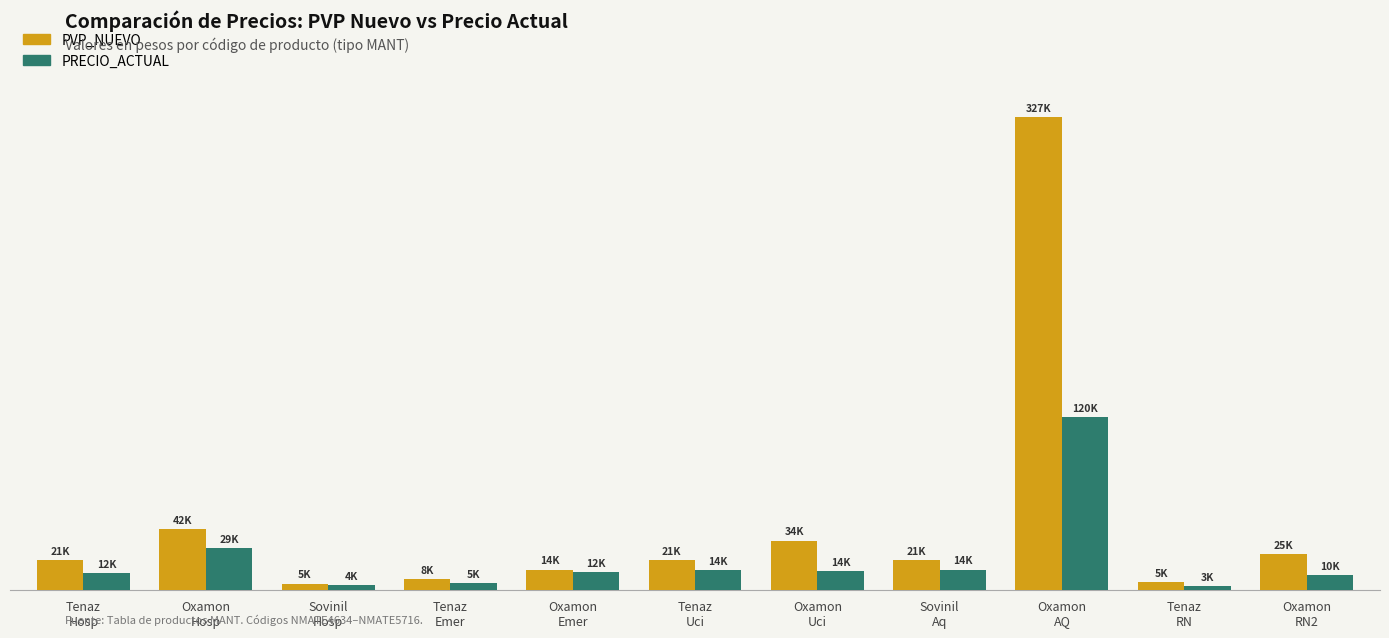

Which series changed the most between Tenaz
Hosp and Tenaz
RN?

PVP_NUEVO